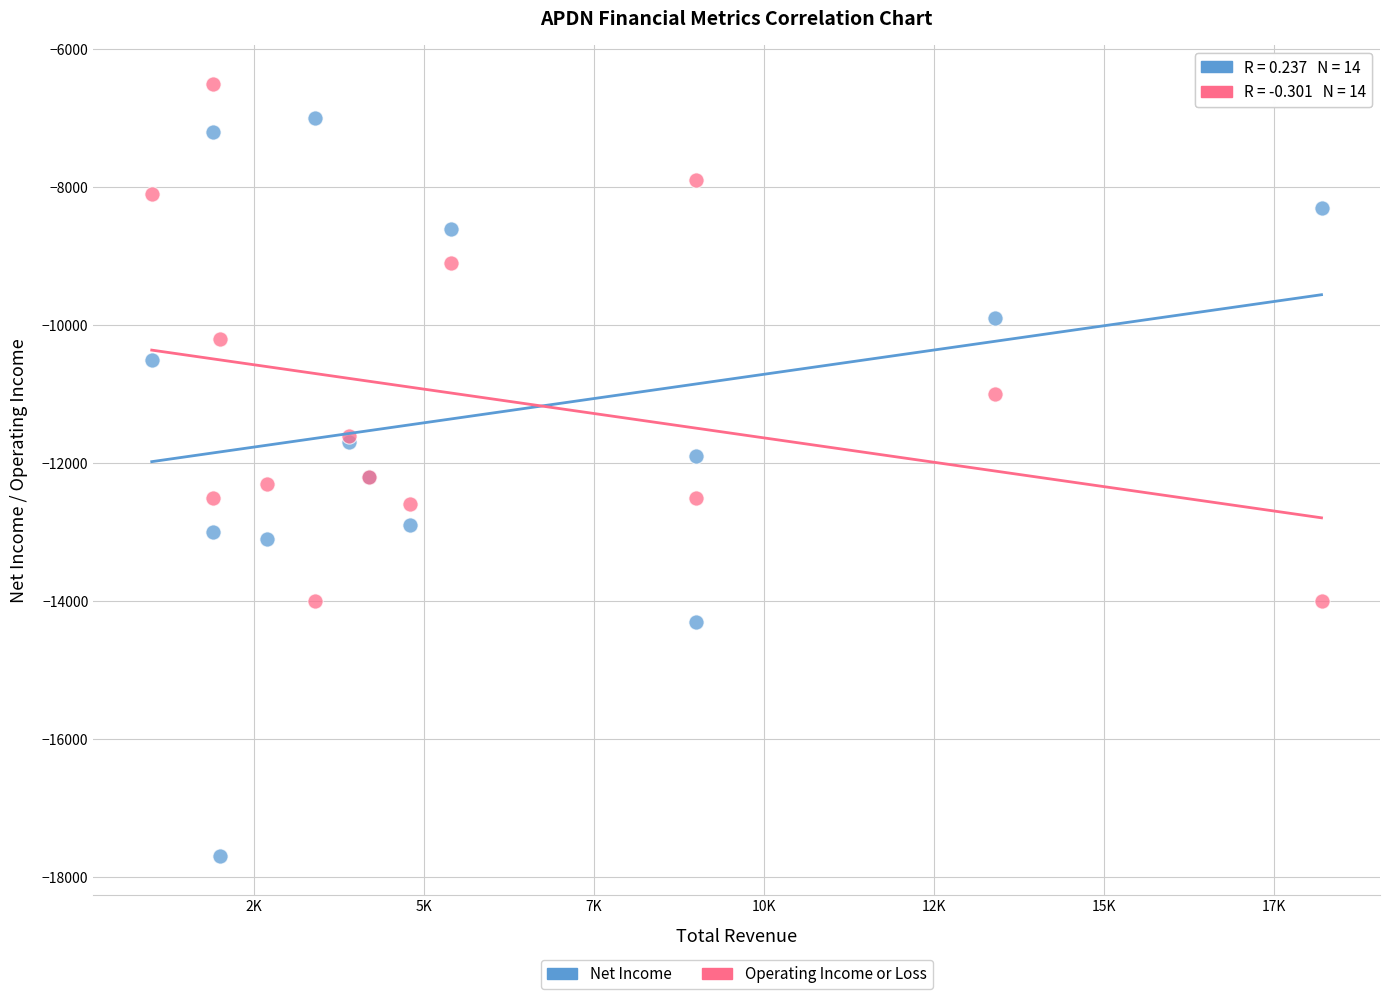

What are all the series names shown in the legend?

Net Income, Operating Income or Loss